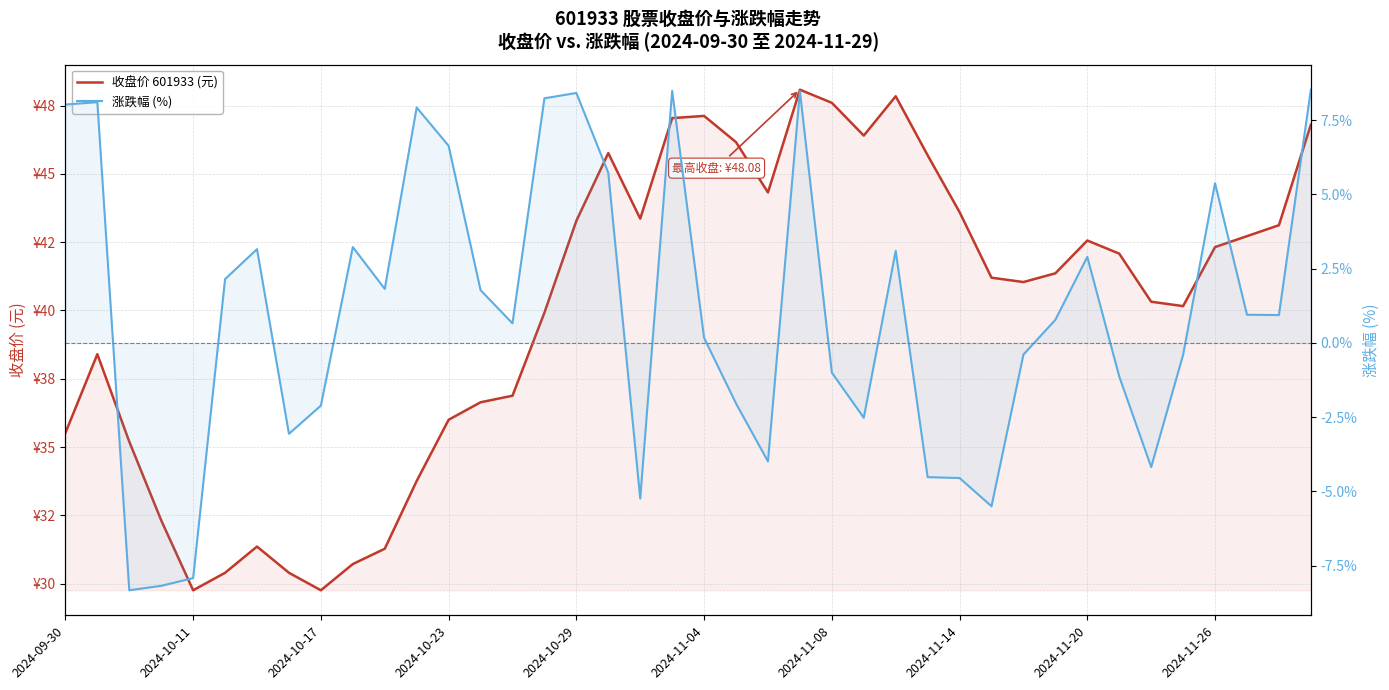

What are all the series names shown in the legend?

收盘价 601933 (元), 涨跌幅 (%)